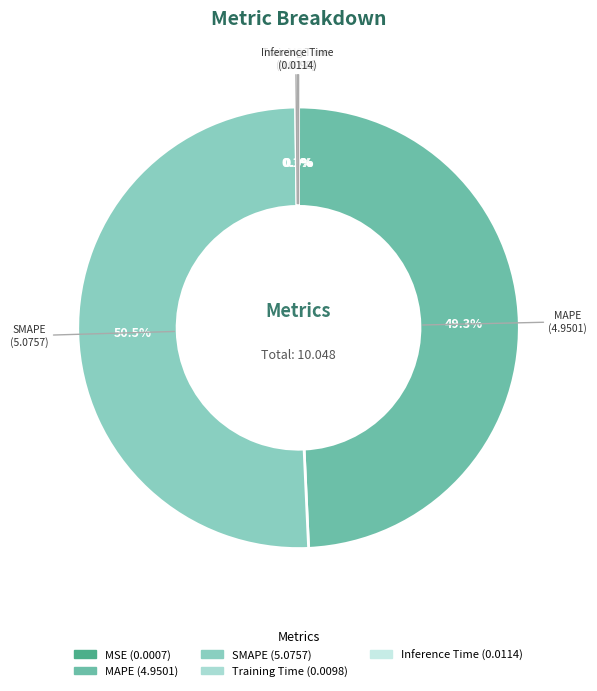

Which category accounts for the majority?

SMAPE